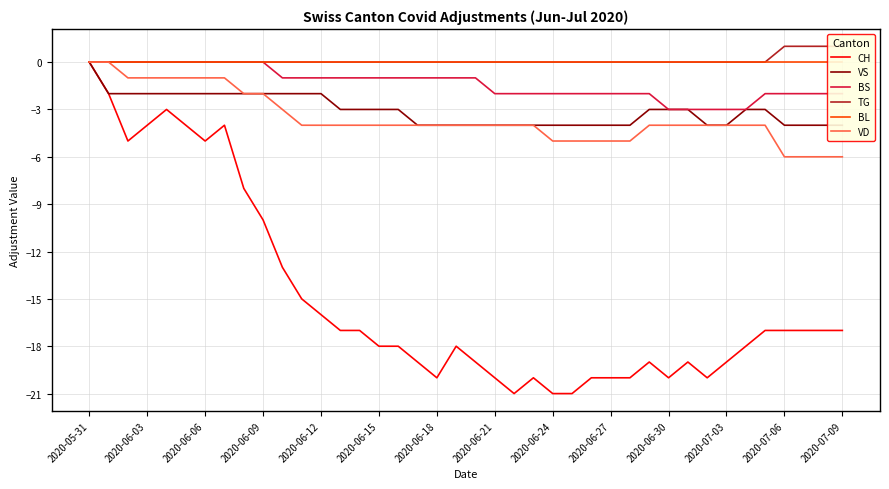

True or false: BL and TG cross at least once.

False